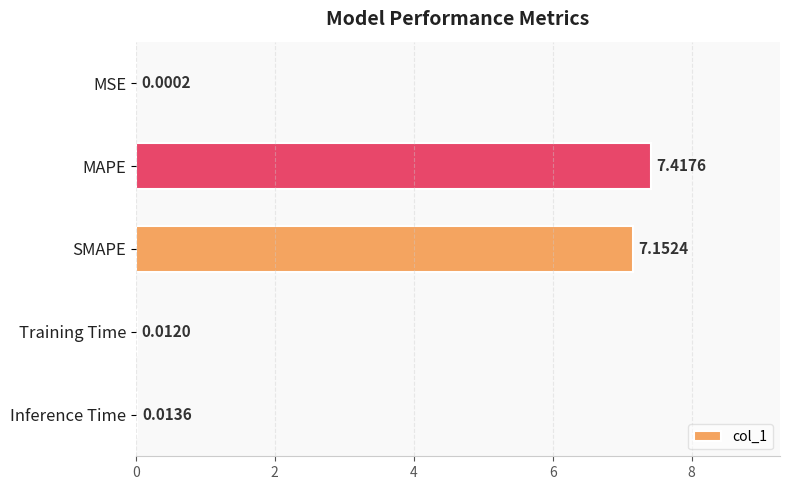

At which category does the chart reach its peak across all series?

MAPE